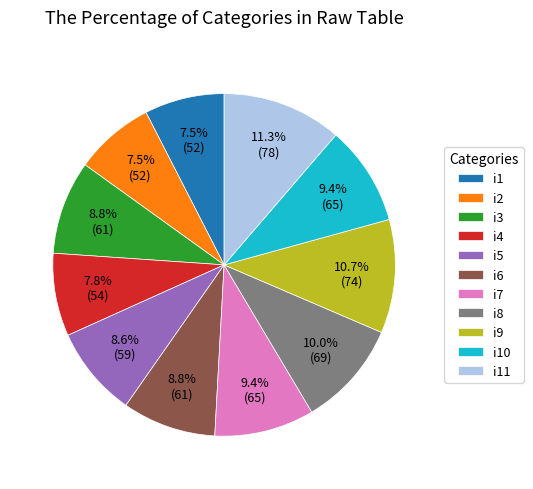

How many slices are in this pie chart?

11